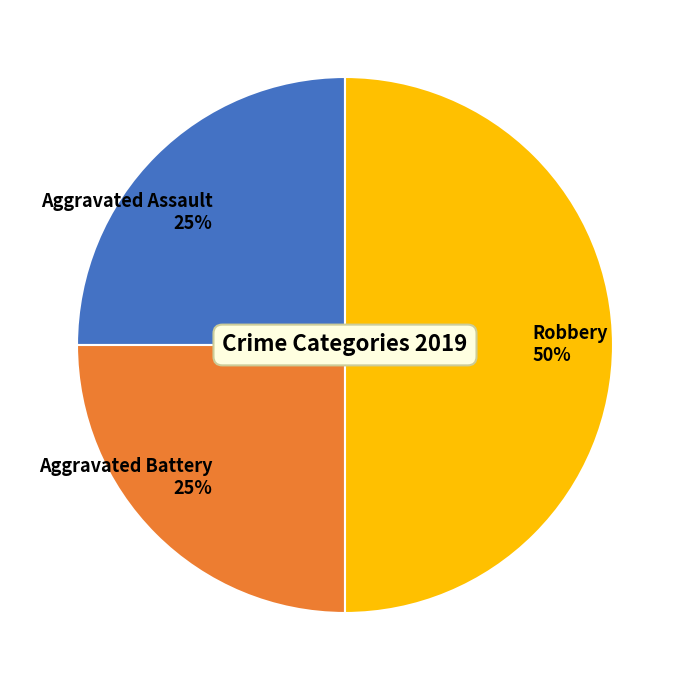

Is the sum of Aggravated Battery 25% and Robbery 50% greater than half?

Yes